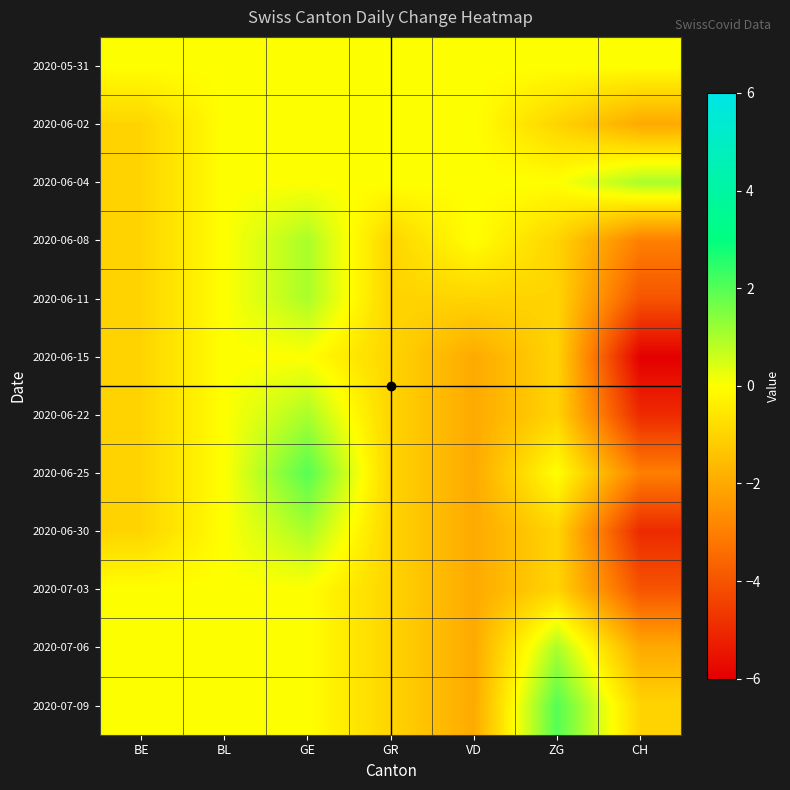

At which category is the sum across all series the highest?

GE